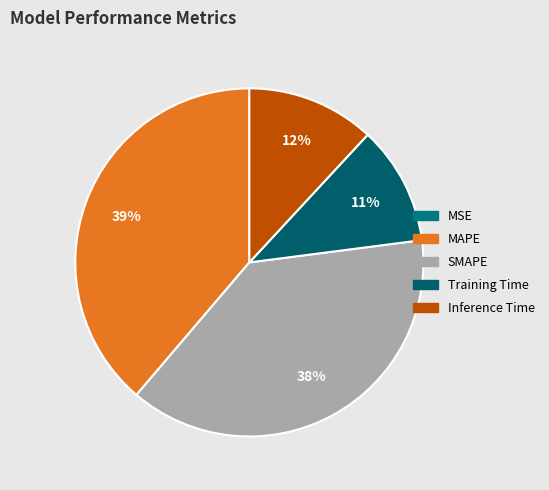

Does MSE represent more than half of the total?

No